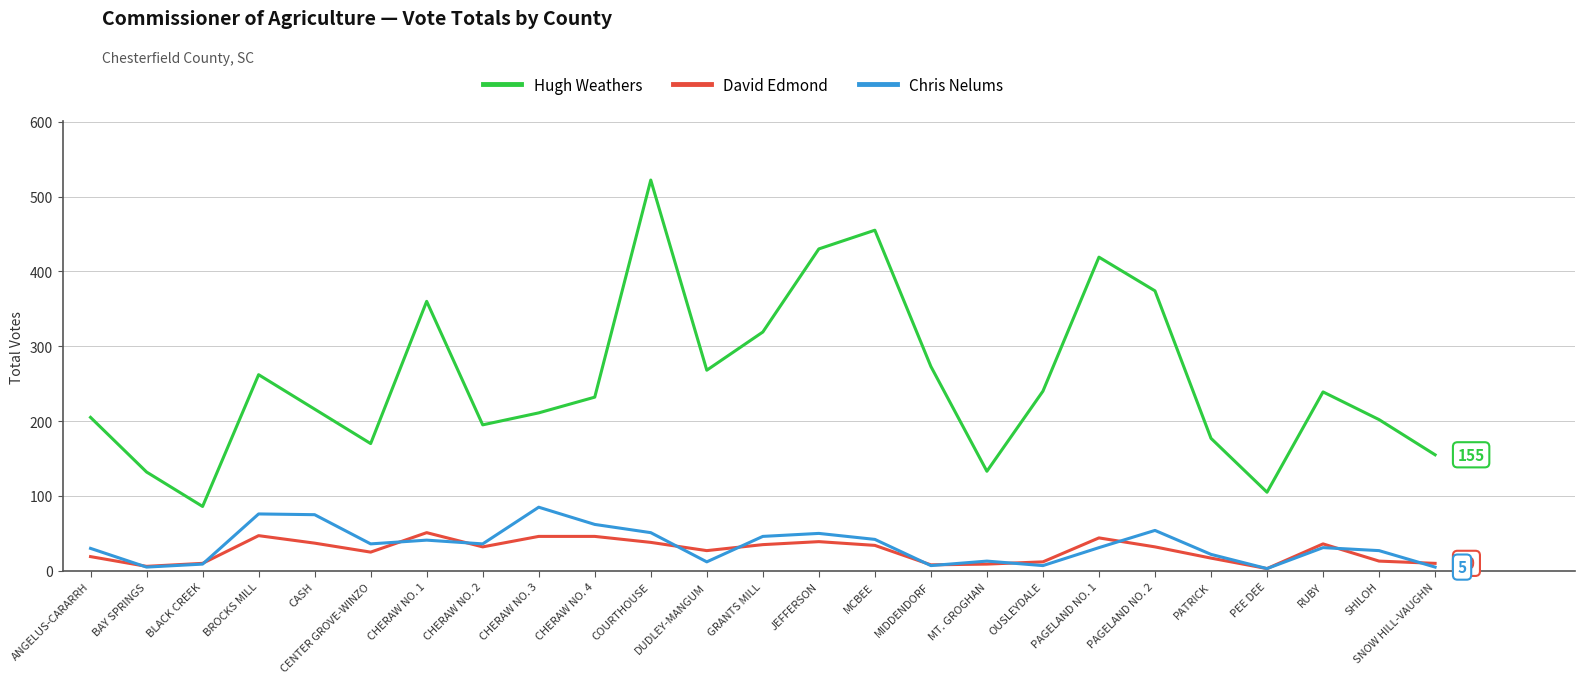

In David Edmond, how many points are lower than both neighbors (excluding endpoints)?

6